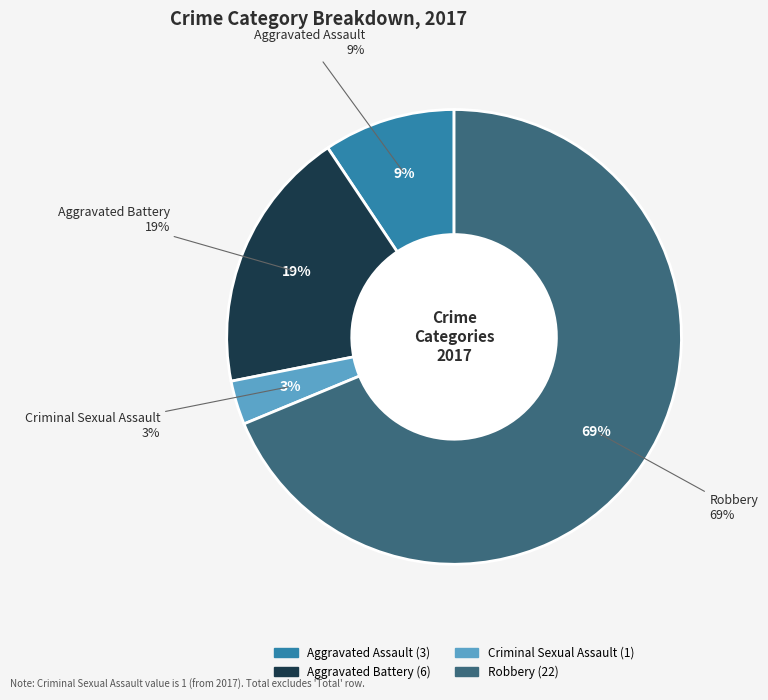

Which slice is the smallest?

Criminal Sexual Assault